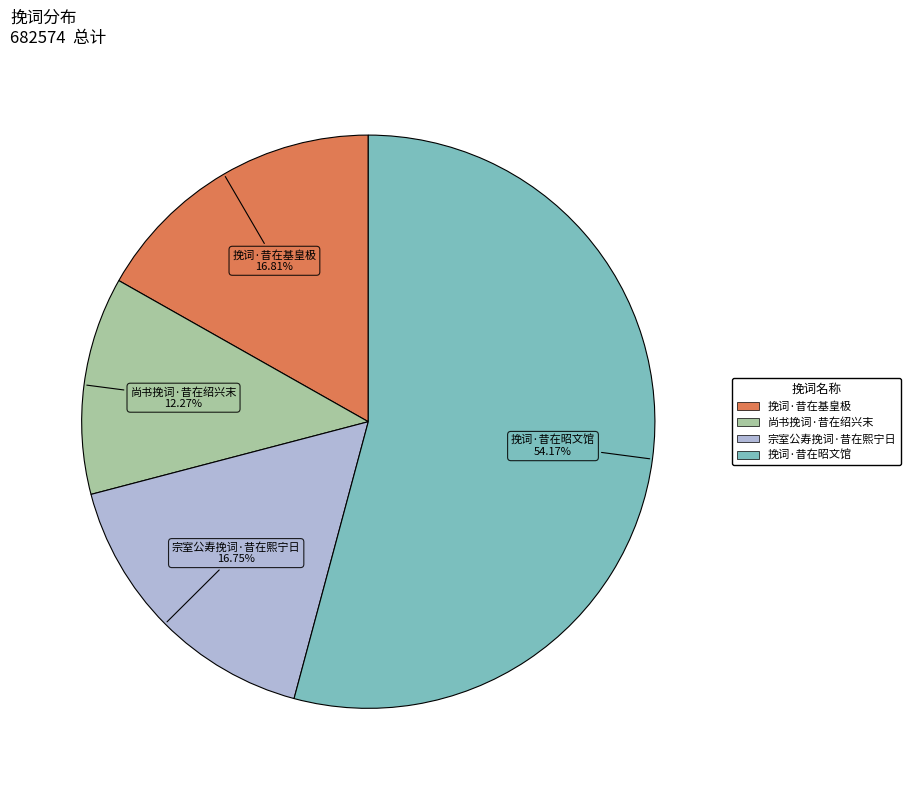

Does 挽词·昔在昭文馆 account for over 50% of the chart?

Yes